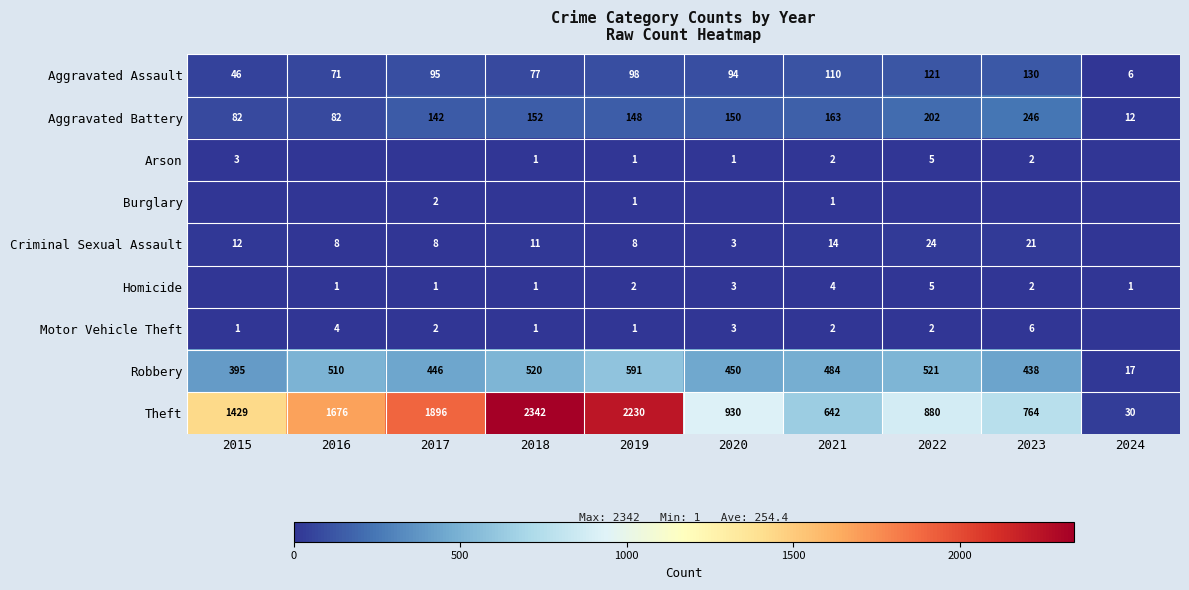

How many values in the Aggravated Battery series are below 150?

5